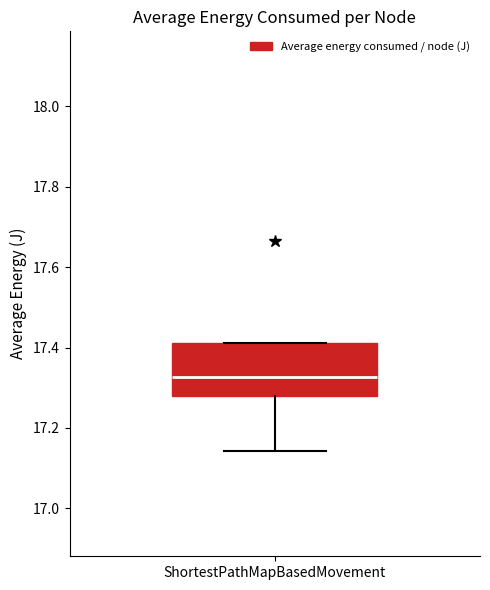

Transcribe this box plot: give where the median line is, the range the box spans, and where the two whiskers end, as read against the y-axis. The values are not printed on the chart, so give them approximately, as read against the axis.

median 17.32, box 17.28 to 17.42, whiskers 17.14 to 17.42